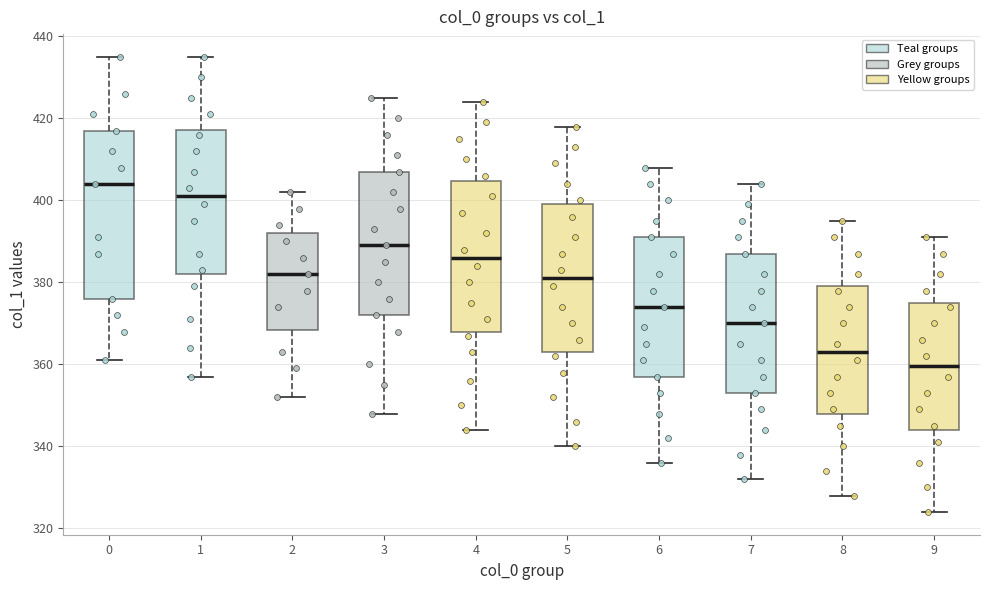

Reading left to right, read every box against the y-axis: the position of its median line, the range the box covers, and the ends of its whiskers. The values are not printed on the chart, so give them approximately, as read against the axis.

0: median 404, box 376 to 418, whiskers 362 to 436
1: median 402, box 382 to 418, whiskers 358 to 436
2: median 382, box 368 to 392, whiskers 352 to 402
3: median 390, box 372 to 408, whiskers 348 to 426
4: median 386, box 368 to 404, whiskers 344 to 424
5: median 382, box 364 to 400, whiskers 340 to 418
6: median 374, box 358 to 392, whiskers 336 to 408
7: median 370, box 354 to 388, whiskers 332 to 404
8: median 364, box 348 to 380, whiskers 328 to 396
9: median 360, box 344 to 376, whiskers 324 to 392